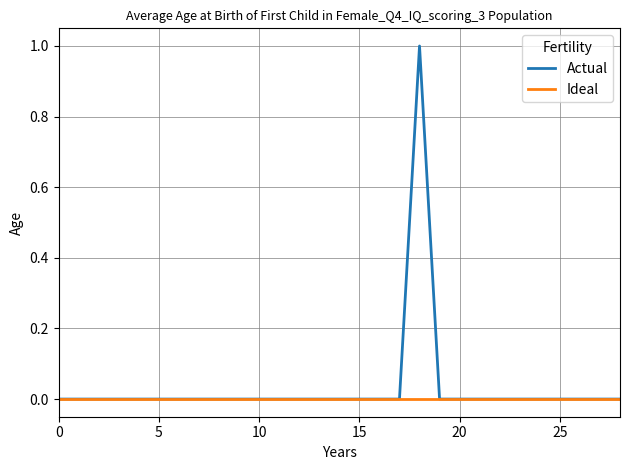

Rank the series by their maximum value, from highest to lowest.

Actual, Ideal